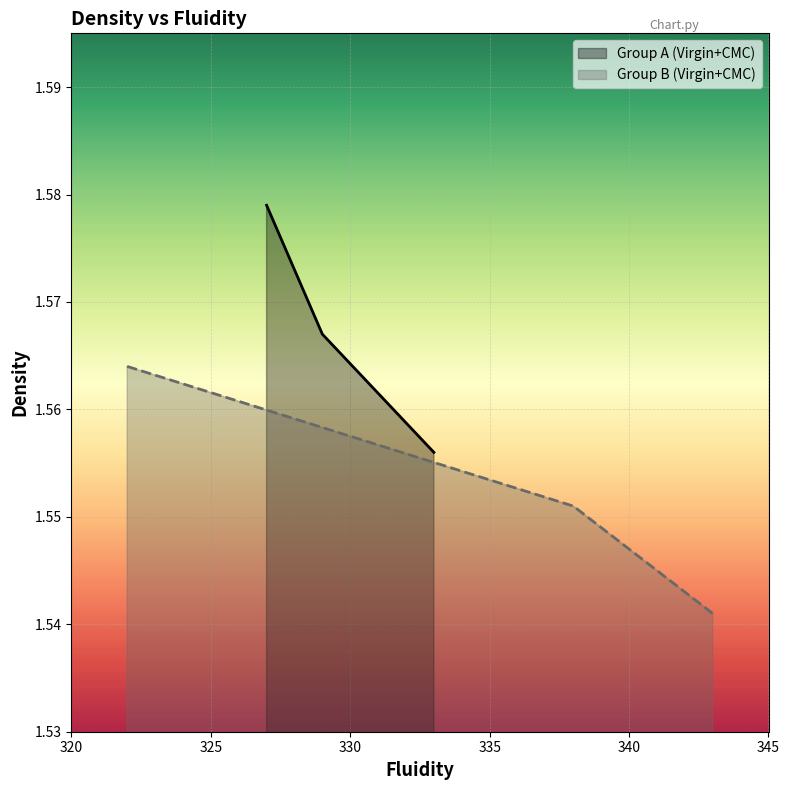

At 327, list the series in order from smallest to largest.

Group B (Virgin+CMC), Group A (Virgin+CMC)